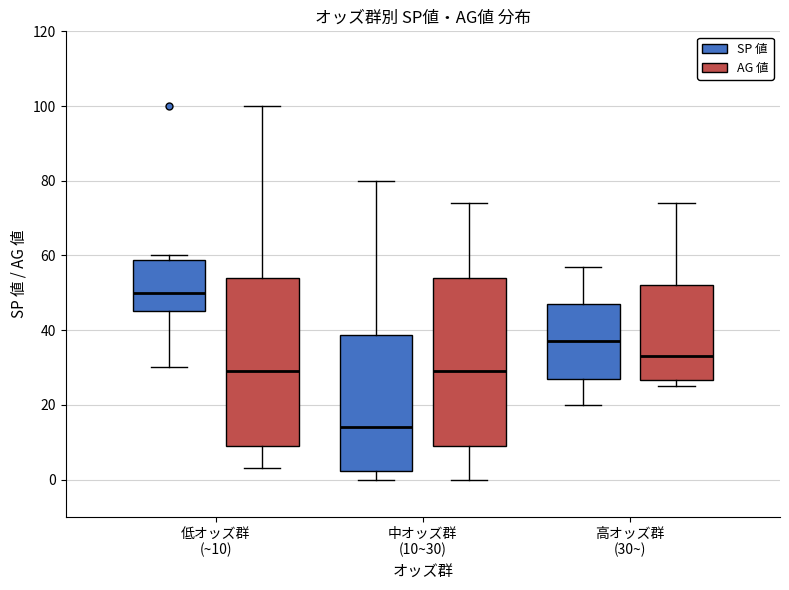

Where is the lower edge of the box for 高オッズ群 (30~) (SP 値) on the y-axis? The values are not printed on the chart, so give them approximately, as read against the axis.

28